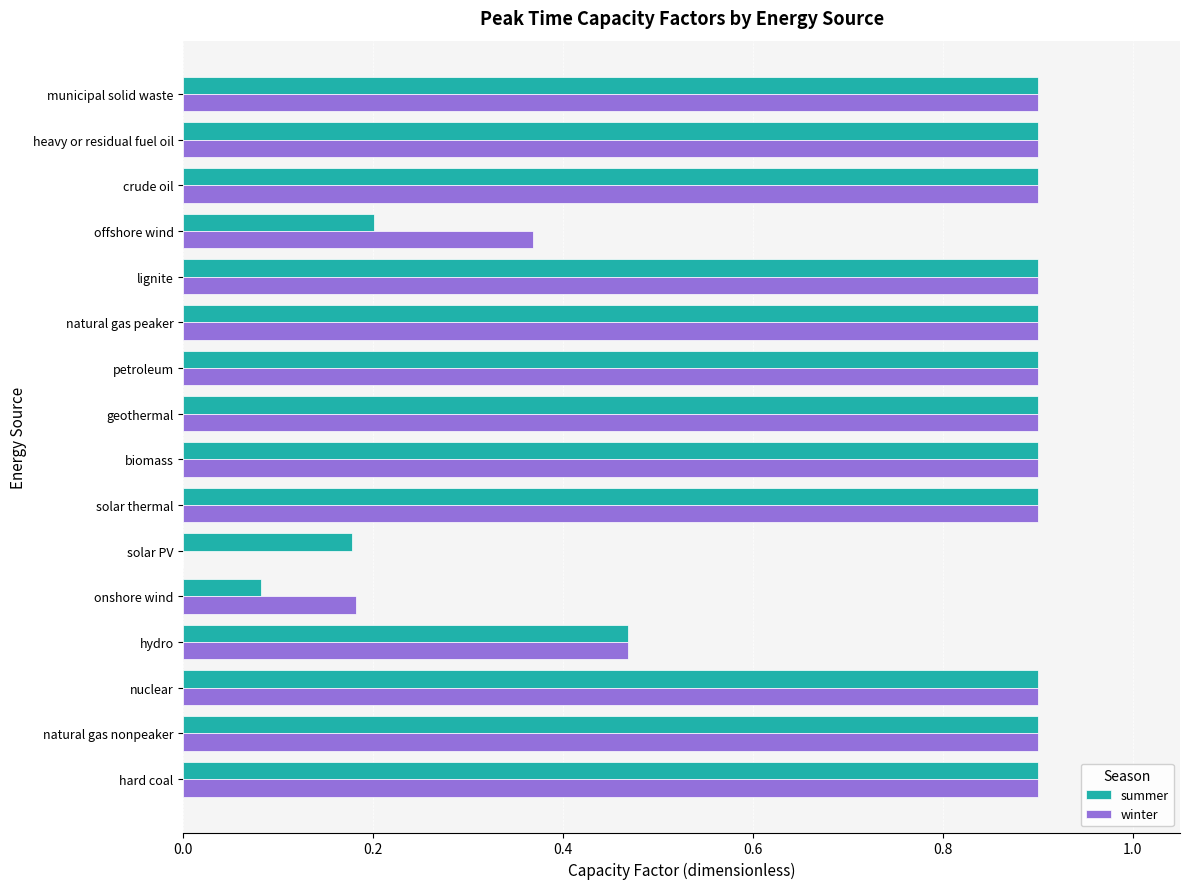

How many series are shown in this chart?

2